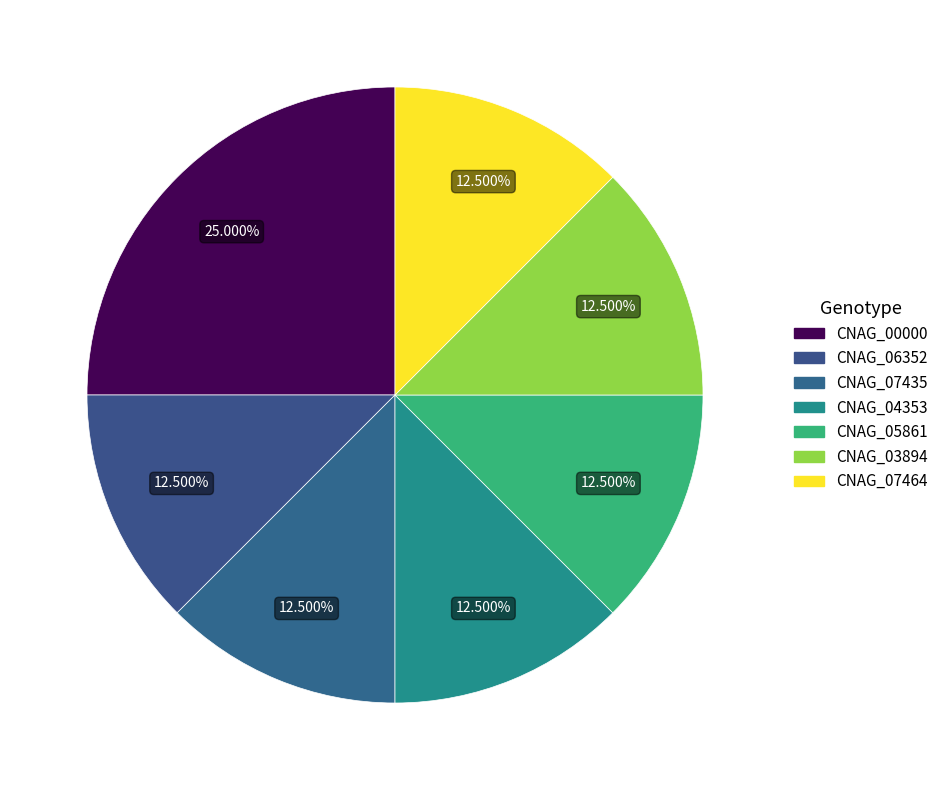

How many segments does this pie chart have?

7